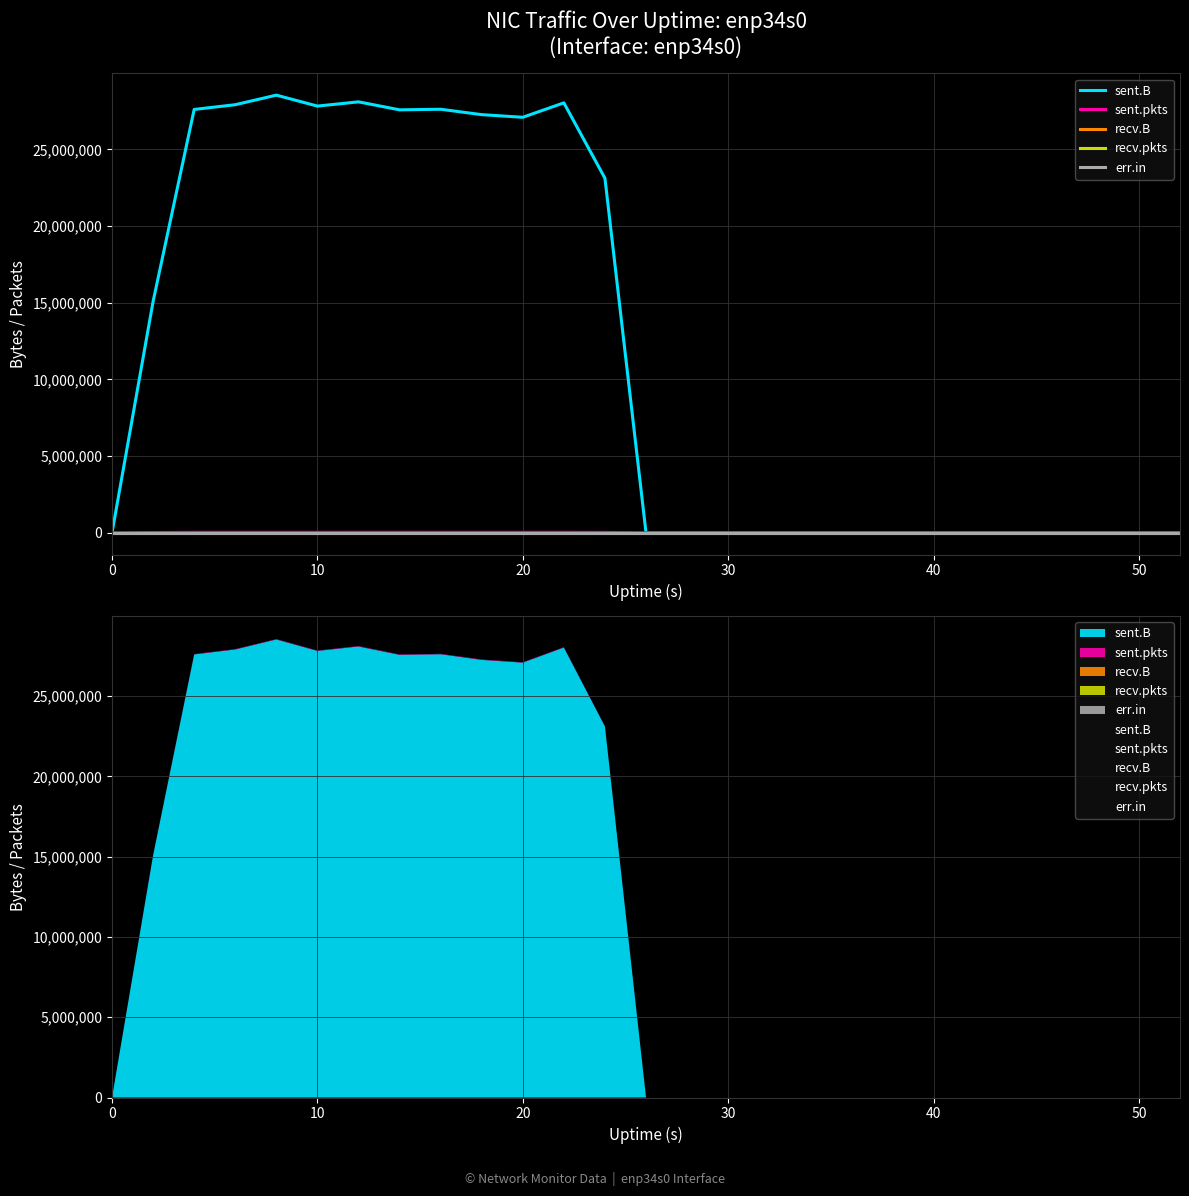

Reading left to right, transcribe all the data shown in this chart.

sent.B: 0	15084916	27599309	27907739	28531892	27818351	28094701	27573811	27611634	27259644	27088049	28029022	23112101	0	0	0	0	0	0	0	0	0	0	0	0	0	0
sent.pkts: 0	14860	24499	24896	24970	24360	25517	25912	24532	24532	24548	25132	20645	0	0	0	0	0	0	0	0	0	0	0	0	0	0
recv.B: 0	0	0	0	0	0	0	0	0	0	0	0	0	0	0	0	0	0	0	0	0	0	0	0	0	0	0
recv.pkts: 0	0	0	0	0	0	0	0	0	0	0	0	0	0	0	0	0	0	0	0	0	0	0	0	0	0	0
err.in: 0	0	0	0	0	0	0	0	0	0	0	0	0	0	0	0	0	0	0	0	0	0	0	0	0	0	0